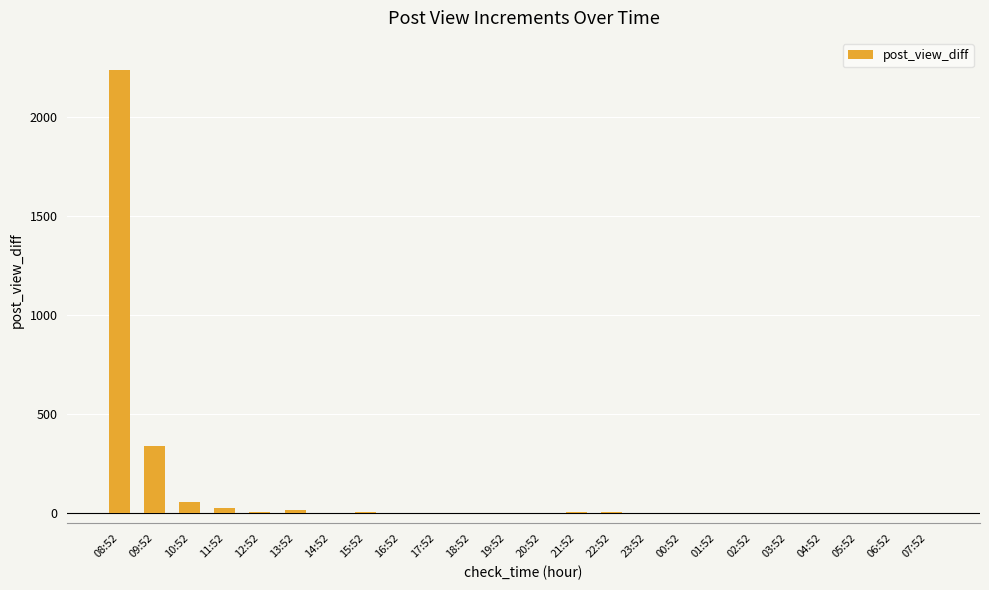

What is the change in value from 10:52 to 21:52?

-51